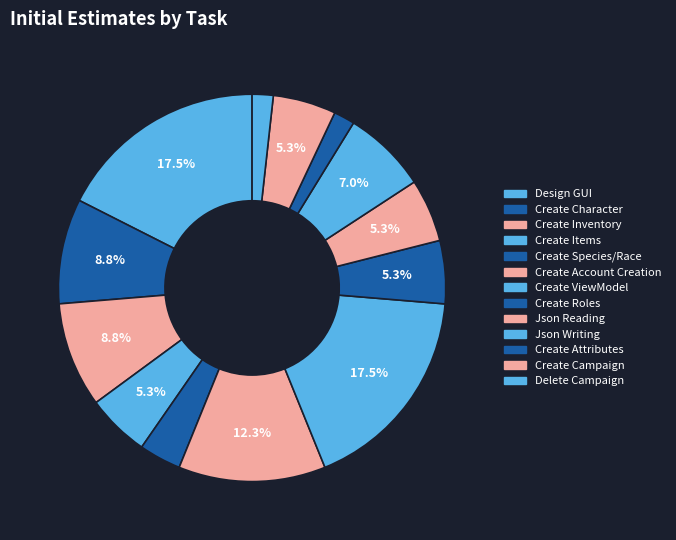

What is the largest slice in the pie chart?

Design GUI